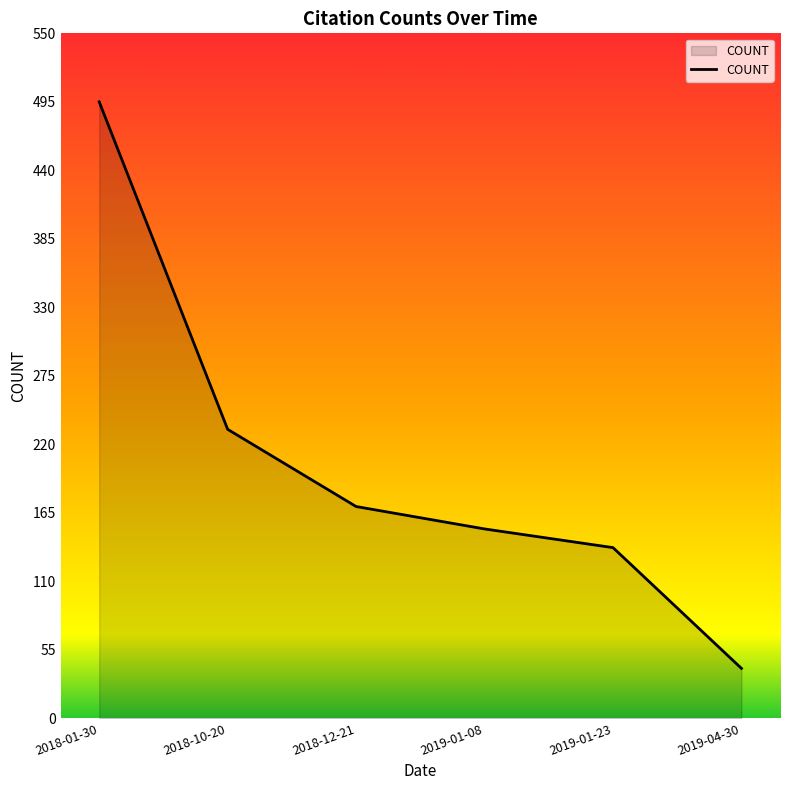

How many lines are shown in the chart?

1